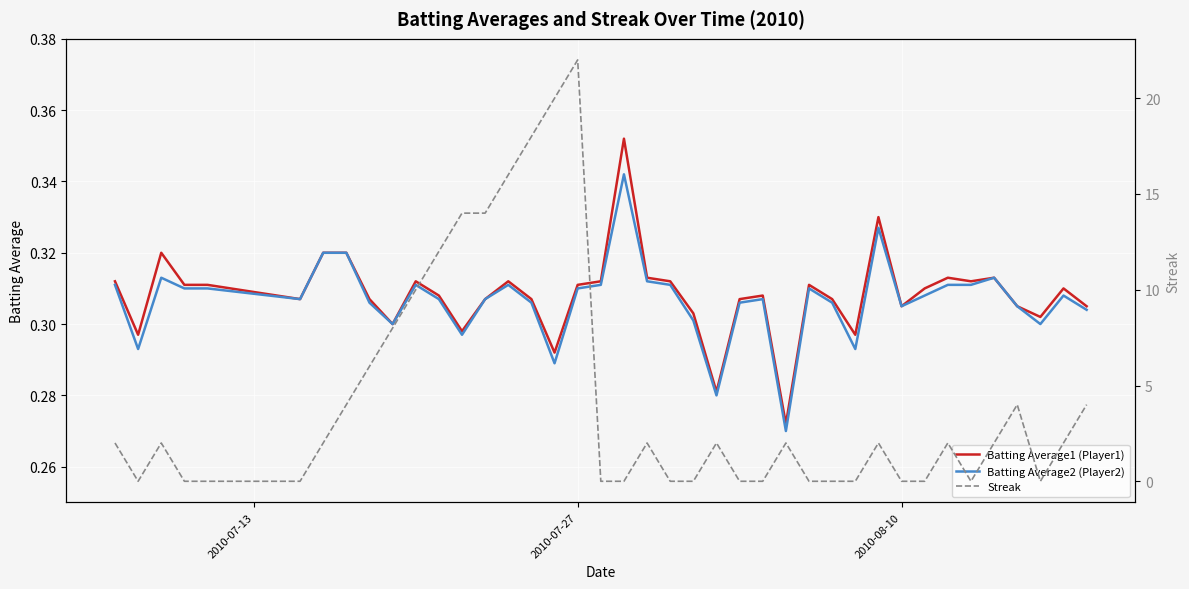

At how many categories does at least one series exceed 13?

6